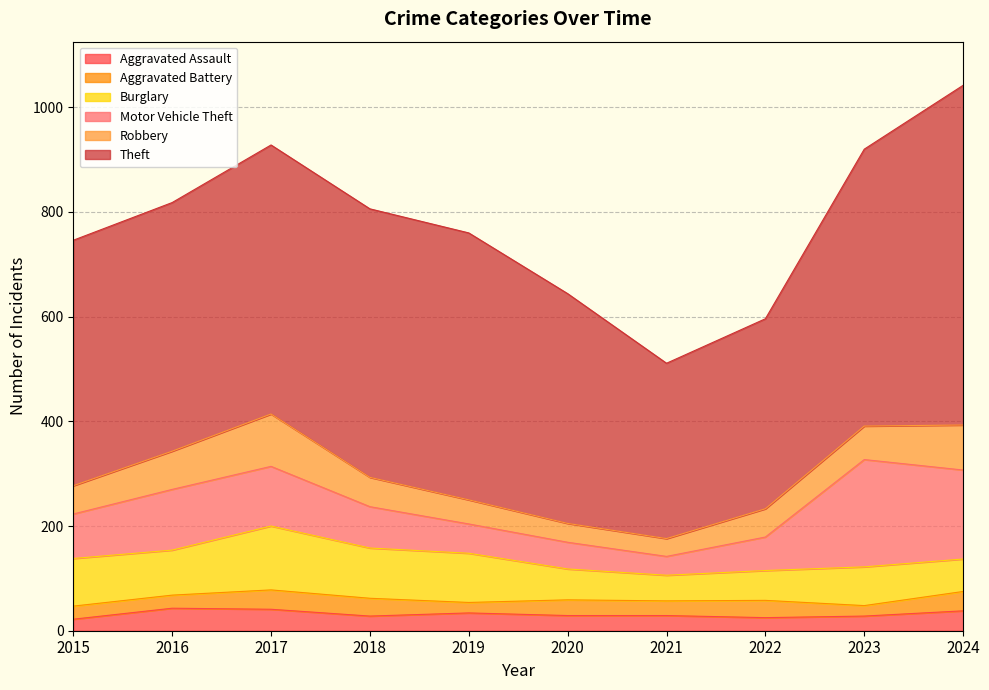

What is the value of the Aggravated Battery point at the 10th from the left?

37